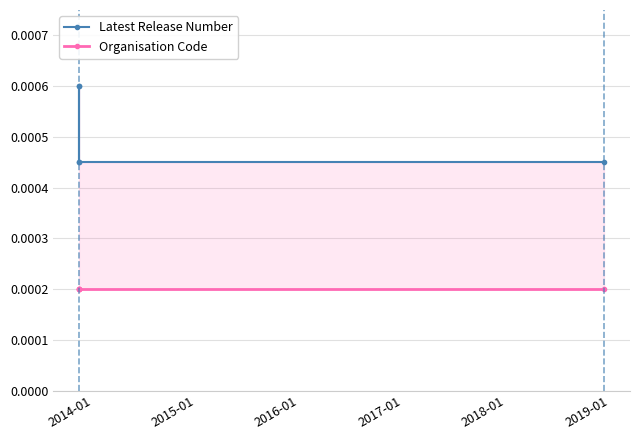

True or false: Organisation Code and Latest Release Number cross at least once.

False